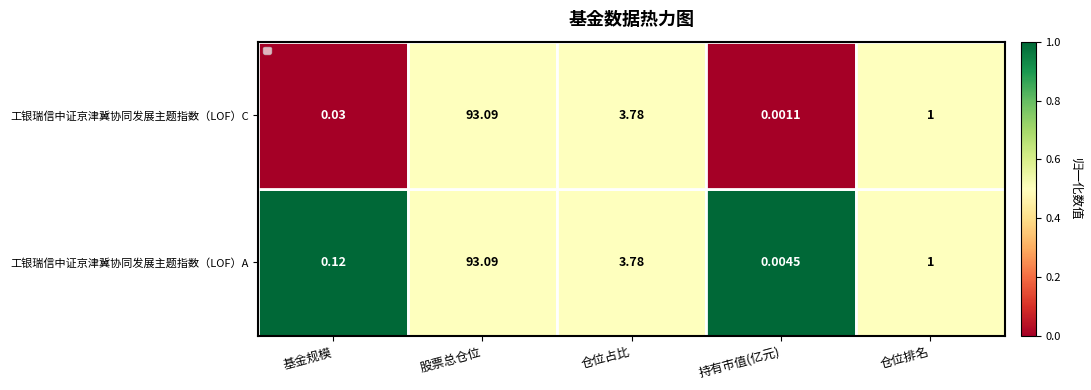

Between 基金规模 and 仓位排名, which series saw the biggest shift?

工银瑞信中证京津冀协同发展主题指数（LOF）C